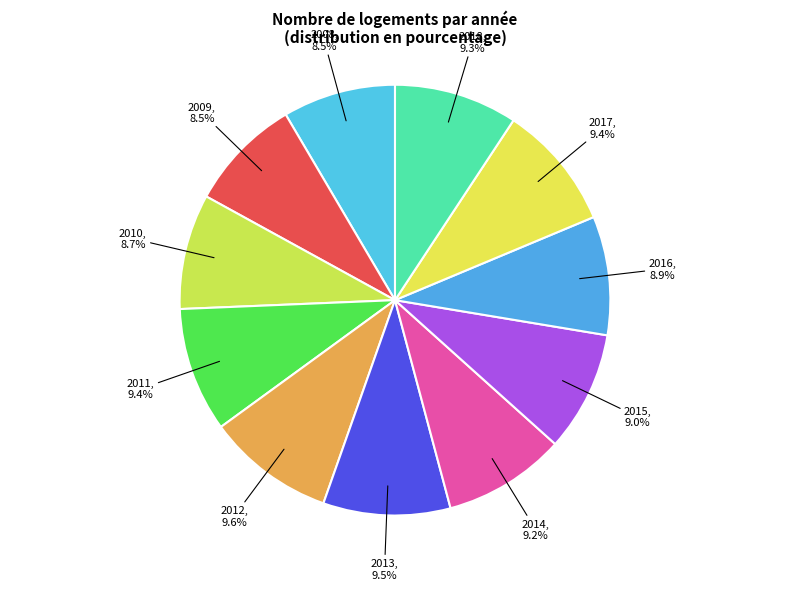

Does any single category account for the majority?

No